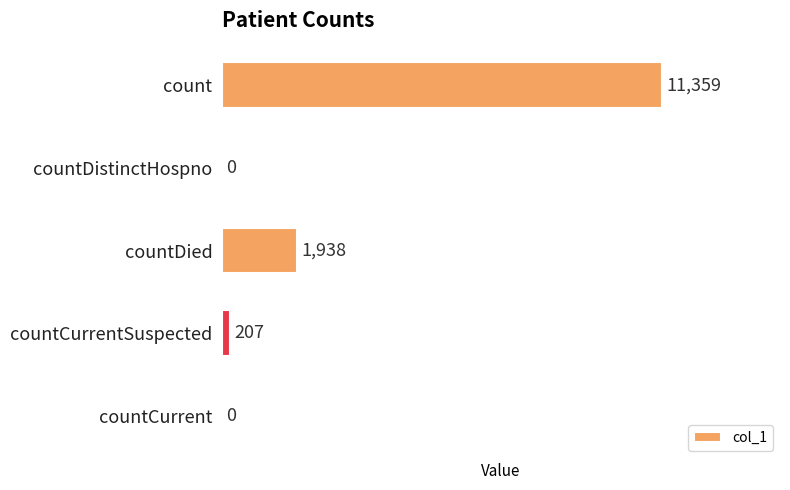

How many positive values are there?

3